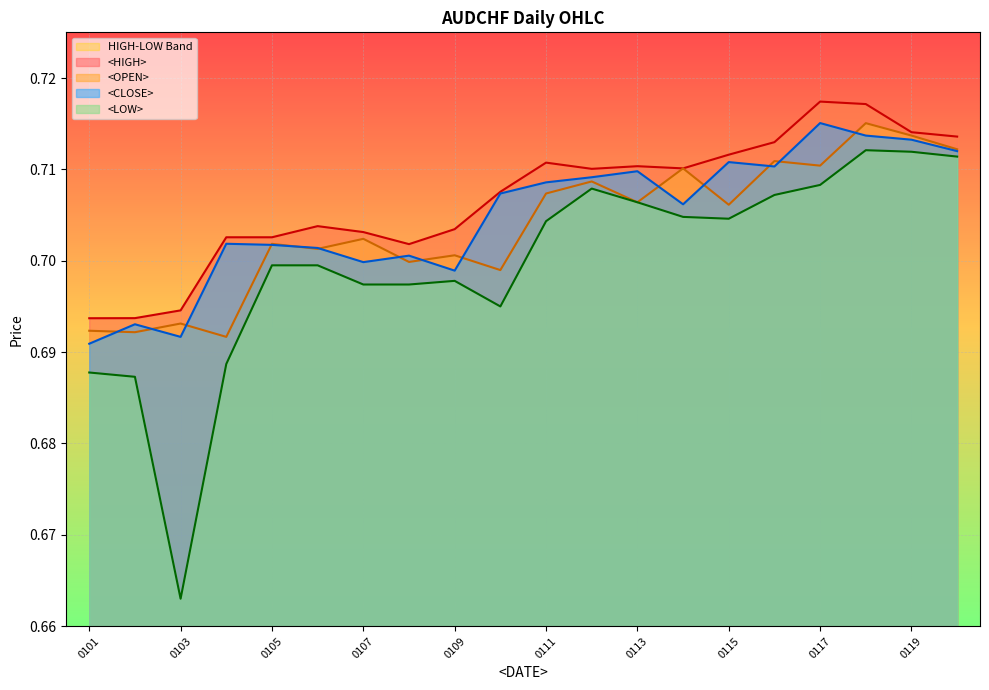

In <CLOSE>, how many points are higher than both neighbors (excluding endpoints)?

6